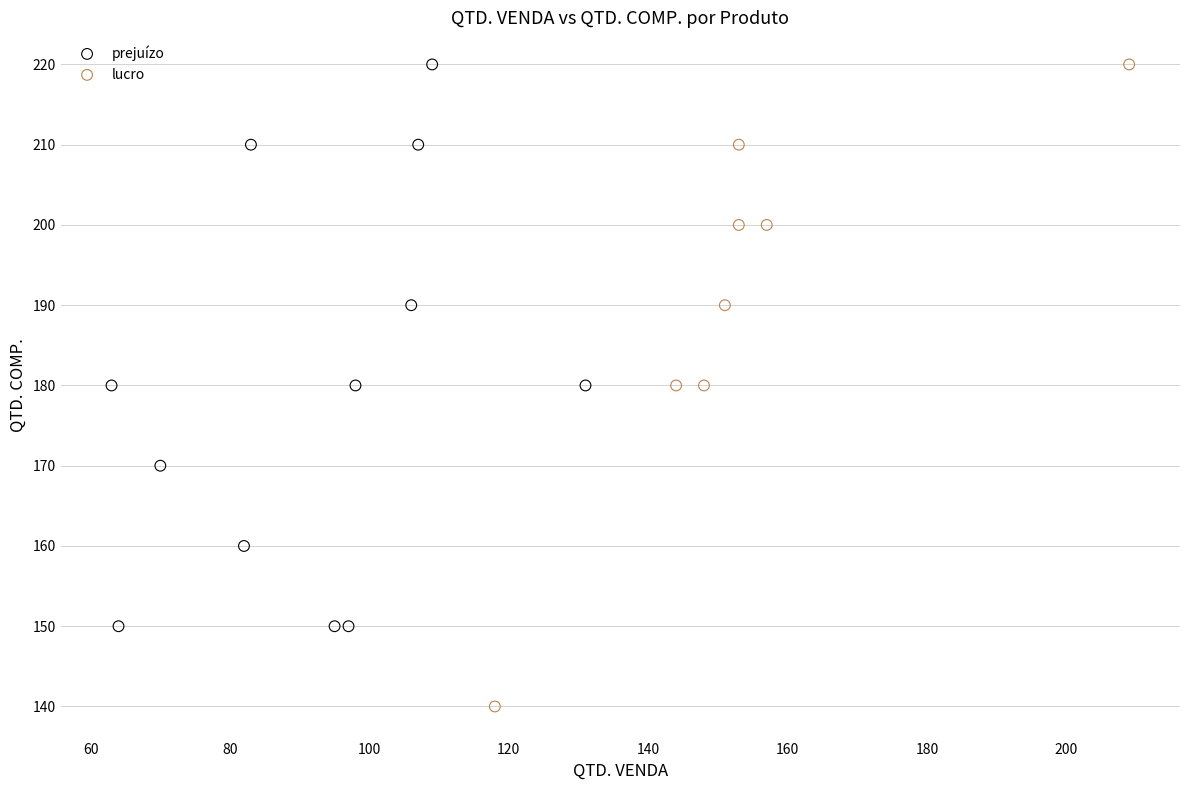

Which series has the largest Y range (max minus min)?

lucro